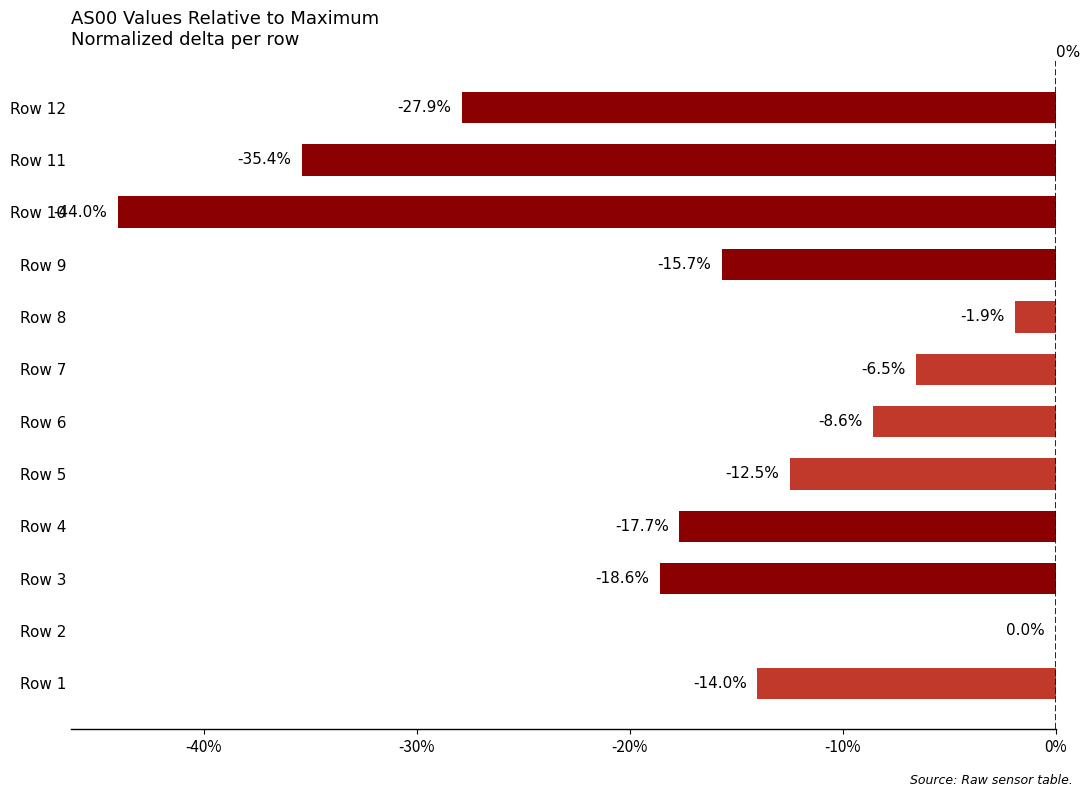

Are the bars horizontal?

Yes